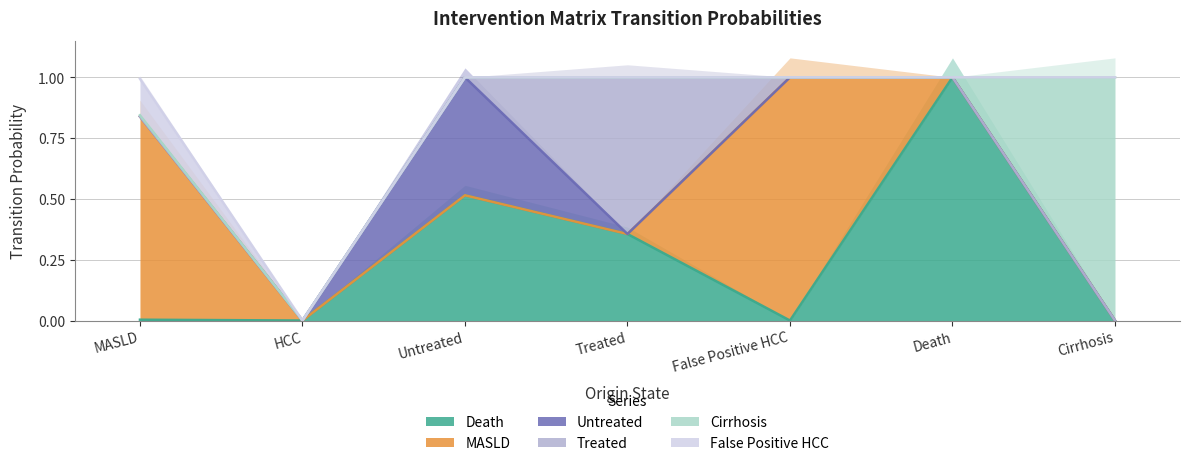

What is the sum of all Death values?

1.9